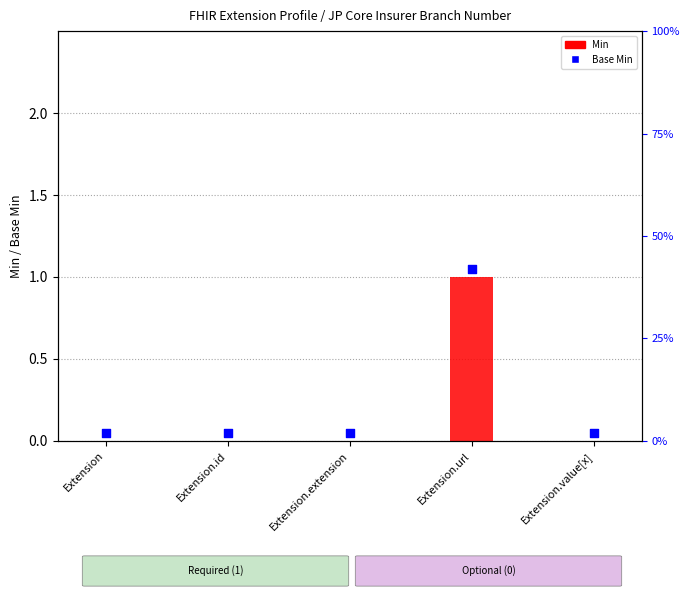

What is the change in value from Extension.url to Extension.value[x]?

-1